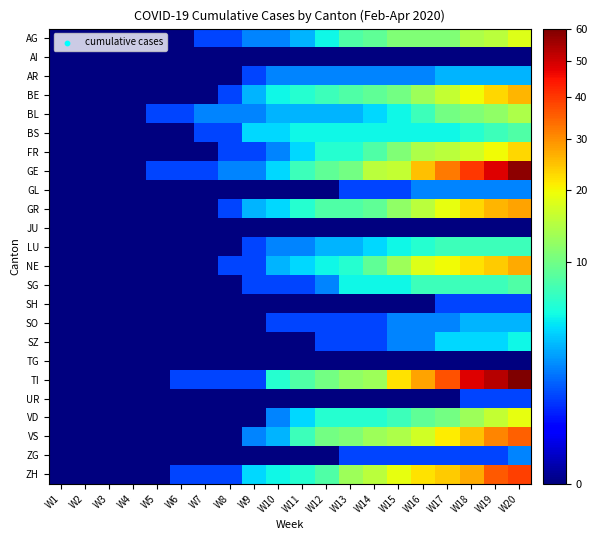

What is the spread (max minus min) of values at W8?

2